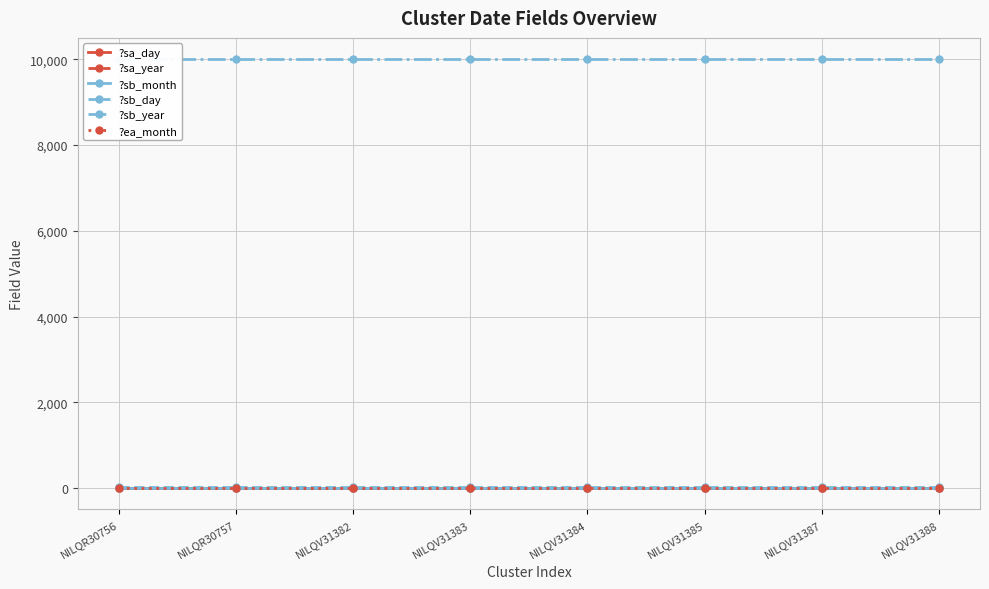

What are all the series names shown in the legend?

?sa_day, ?sa_year, ?sb_month, ?sb_day, ?sb_year, ?ea_month